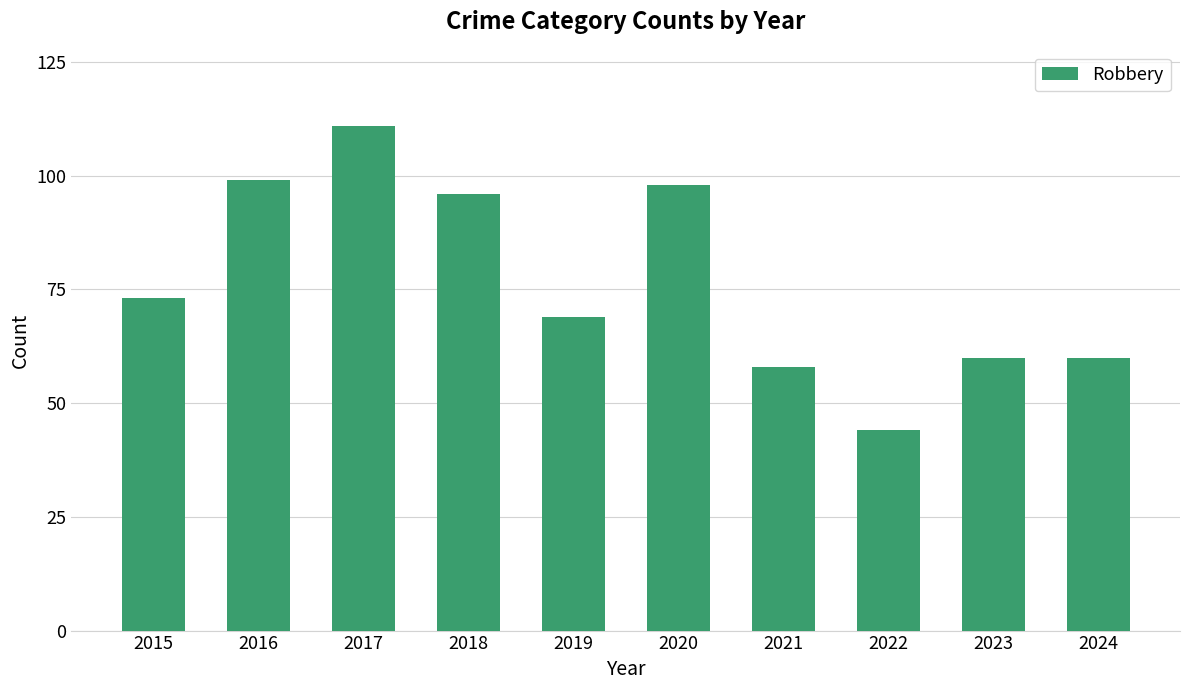

What is the difference between the second highest and minimum values?

55